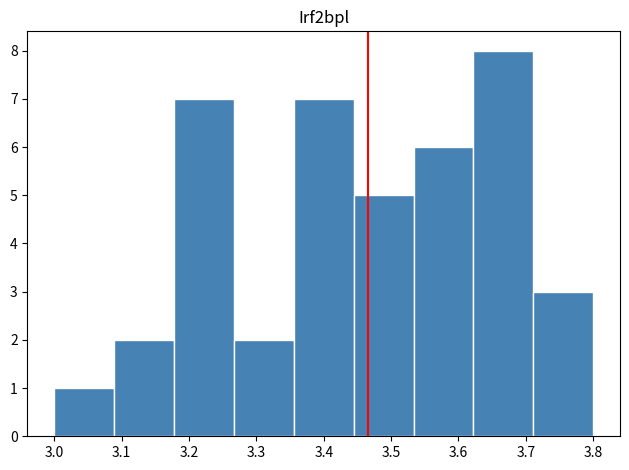

How tall is the bar that spans 3.71 to 3.80 on the x-axis? Neither the bar edges nor the heights are printed on the chart, so give them approximately, as read against the axes.

3